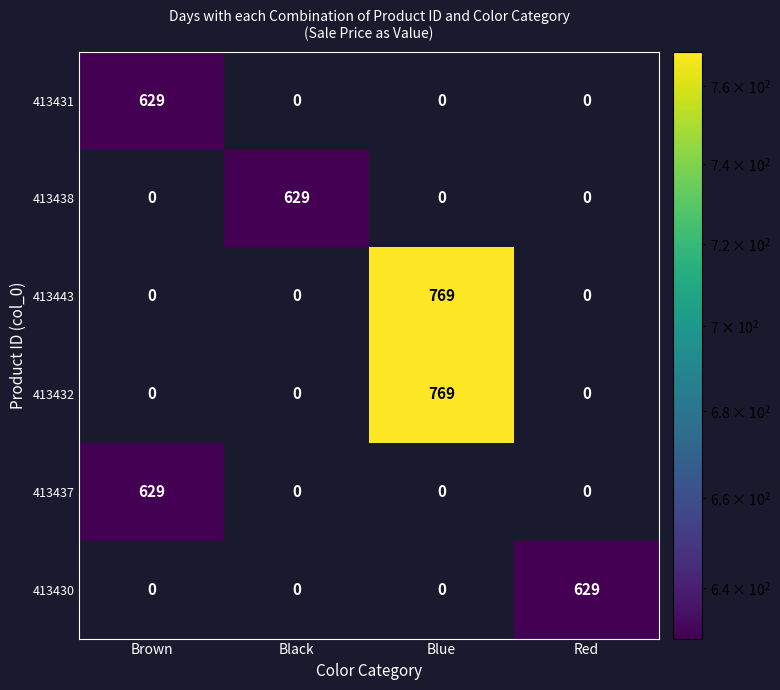

The 413438 series shows 0 at Blue. True or false?

True